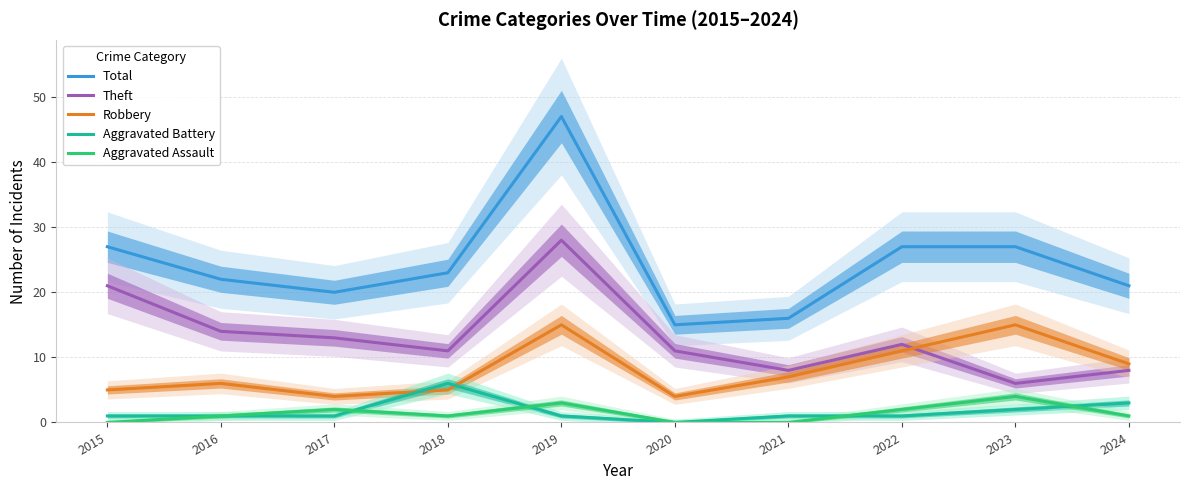

What is the average value of the Theft series?

13